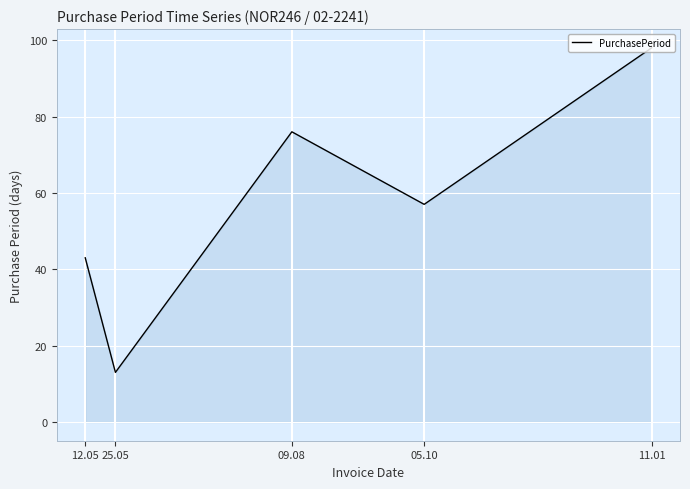

What position from the right is 25.05?

4